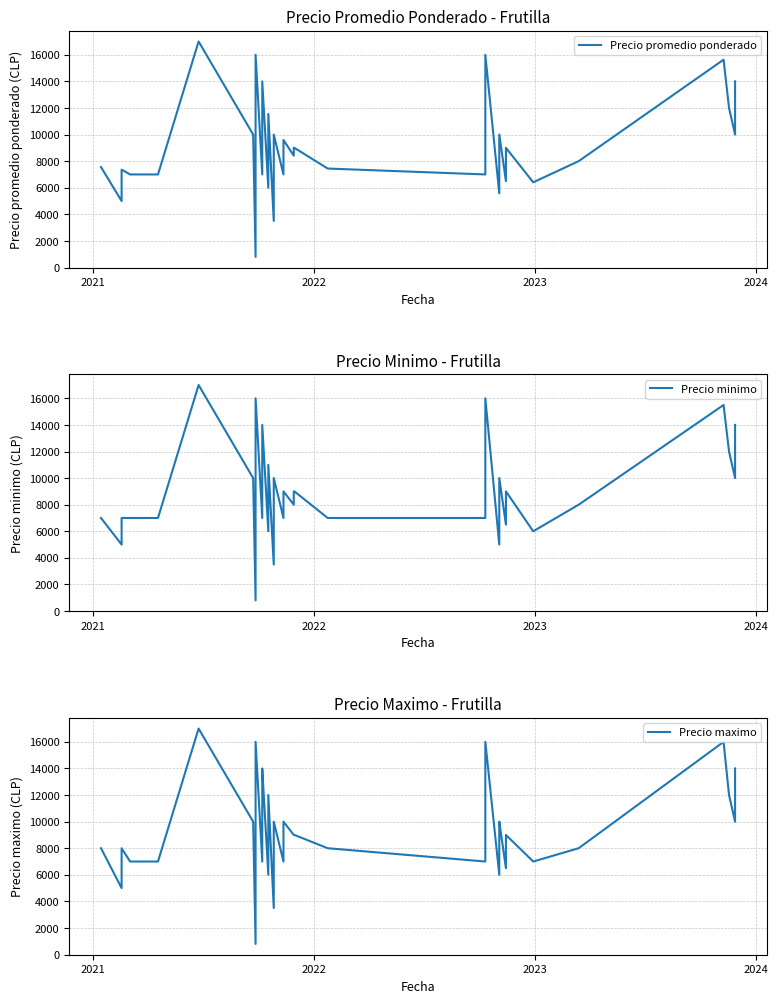

Reading right to left, extract all data points from this chart.

Precio promedio ponderado: 14000	10000	12000	15632	8000	6407	9000	6500	10000	8684	5581	16000	11000	7000	7444	9000	9000	8410	9595	9000	7000	10000	7000	3500	11556	6000	14000	11000	7000	16000	13000	800	10000	17000	7000	7000	7000	7360	5000	7556
Precio minimo: 14000	10000	12000	15500	8000	6000	9000	6500	10000	8500	5000	16000	11000	7000	7000	9000	9000	8000	9000	9000	7000	10000	7000	3500	11000	6000	14000	10000	7000	16000	13000	800	10000	17000	7000	7000	7000	7000	5000	7000
Precio maximo: 14000	10000	12000	16000	8000	7000	9000	6500	10000	9000	6000	16000	11000	7000	8000	9000	9000	9000	10000	9000	7000	10000	7000	3500	12000	6000	14000	12000	7000	16000	13000	800	10000	17000	7000	7000	7000	8000	5000	8000